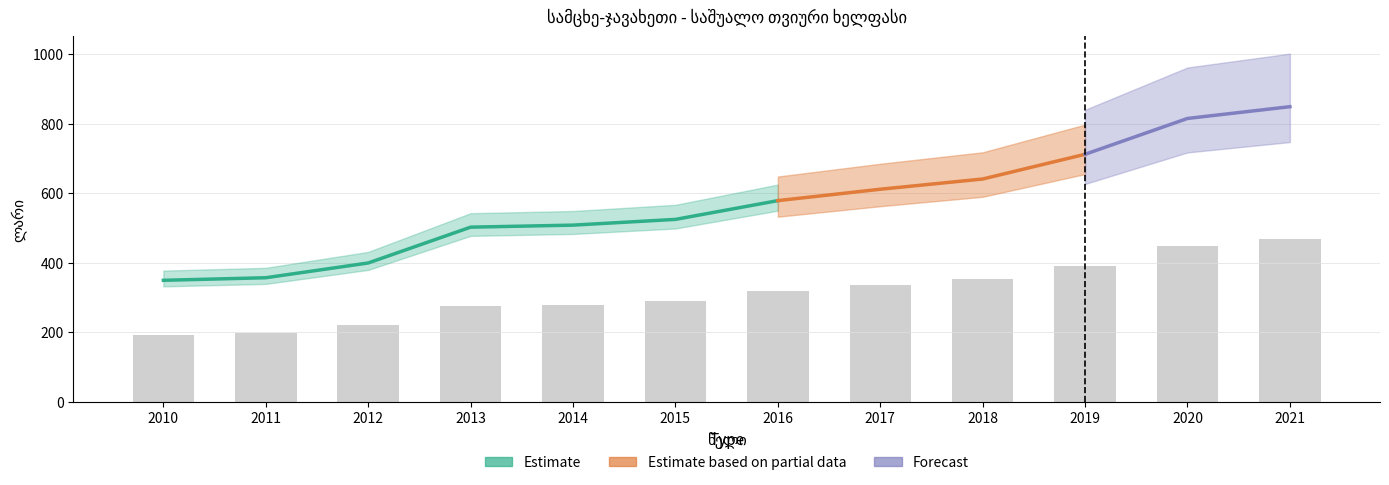

Which label corresponds to the smallest value in the chart?

2010